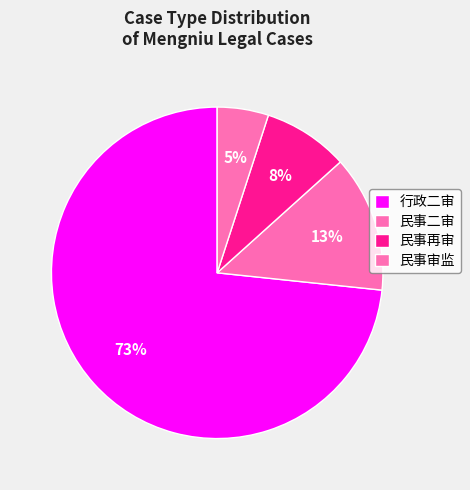

How many slices are in this pie chart?

4